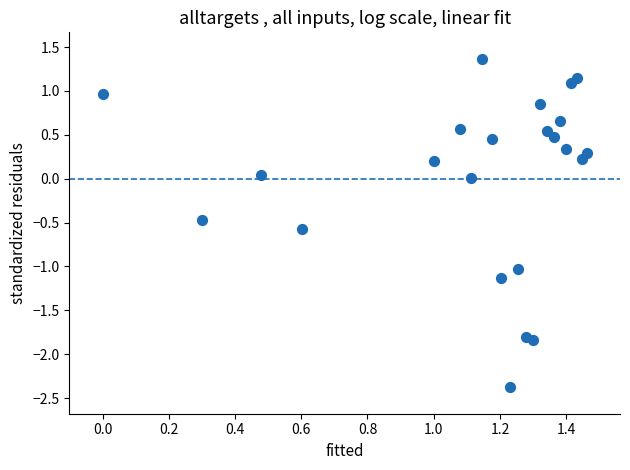

What is the range of X values (max minus min)?

1.5